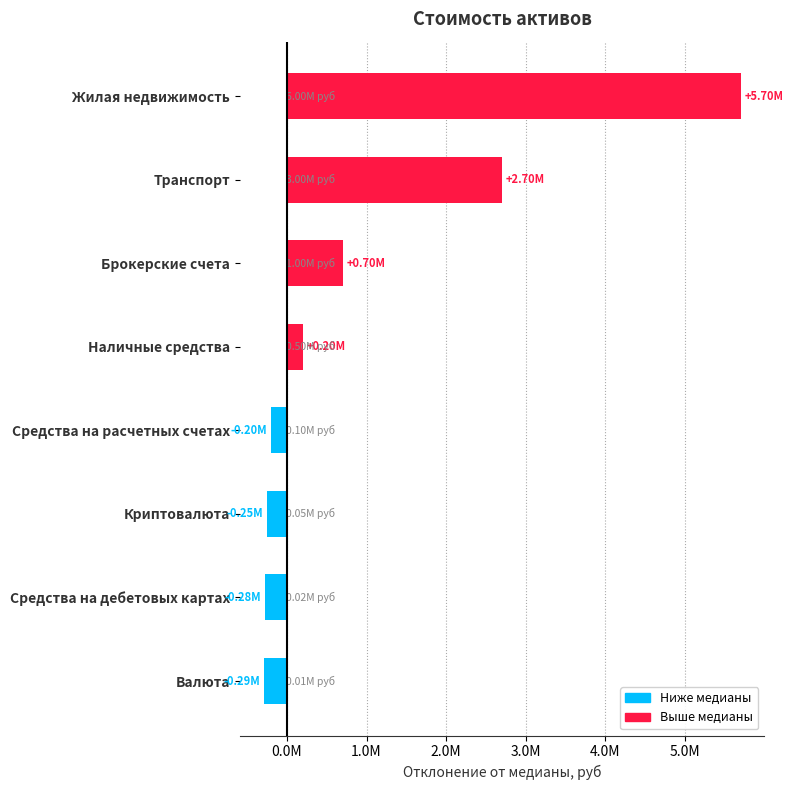

At which label does the data first exceed 200000?

Жилая недвижимость